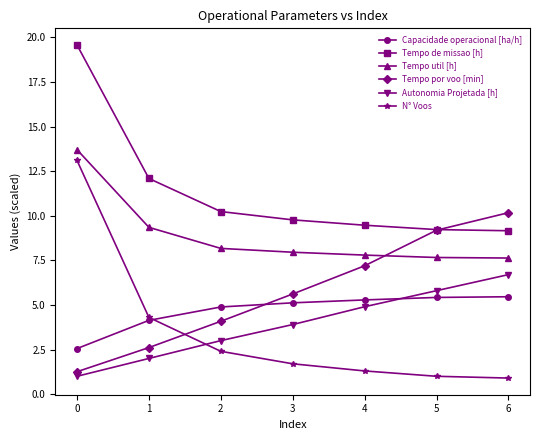

How many series are shown in this chart?

6